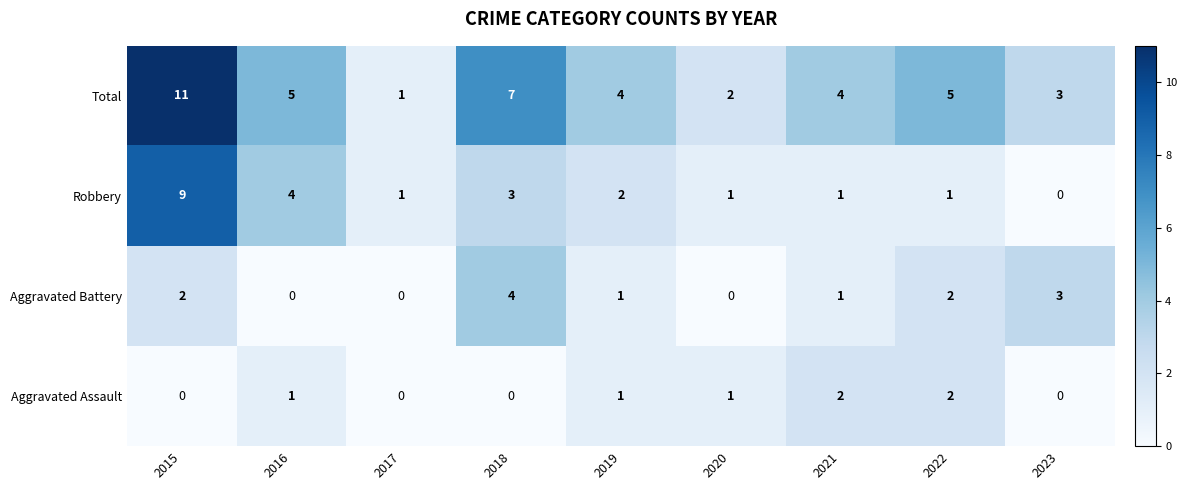

What is the sum of all Robbery values?

22